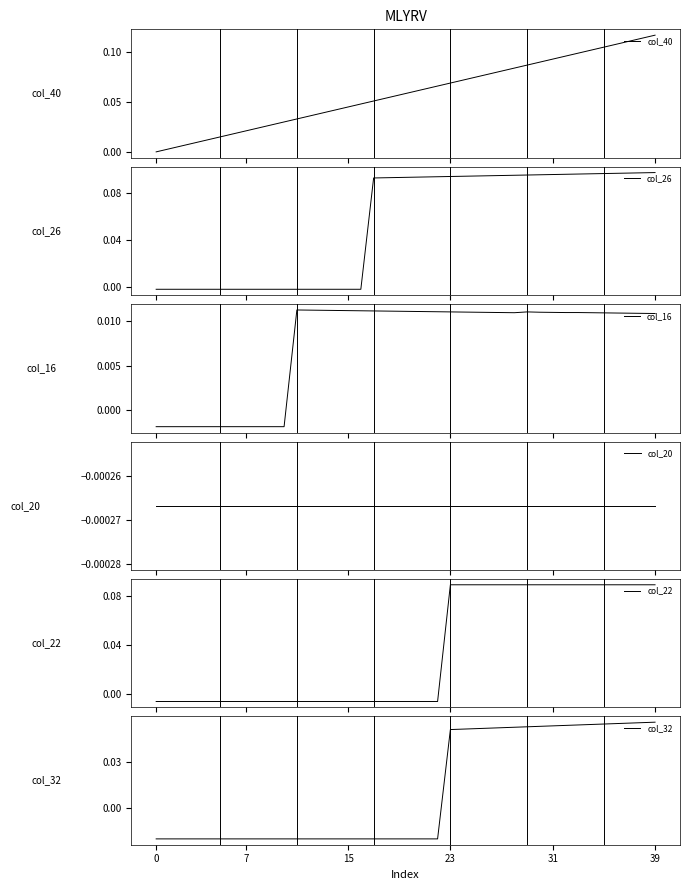

What is the label of the 19th point from the left?

18